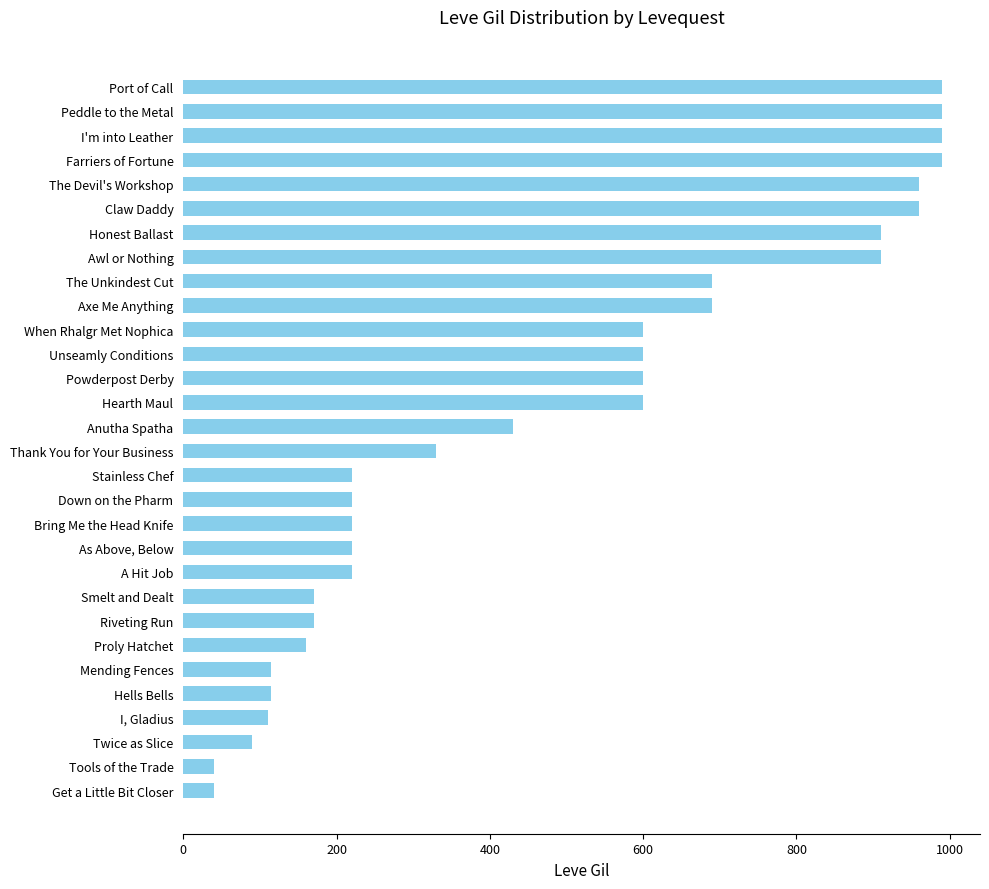

What is the sum of all values?

14349